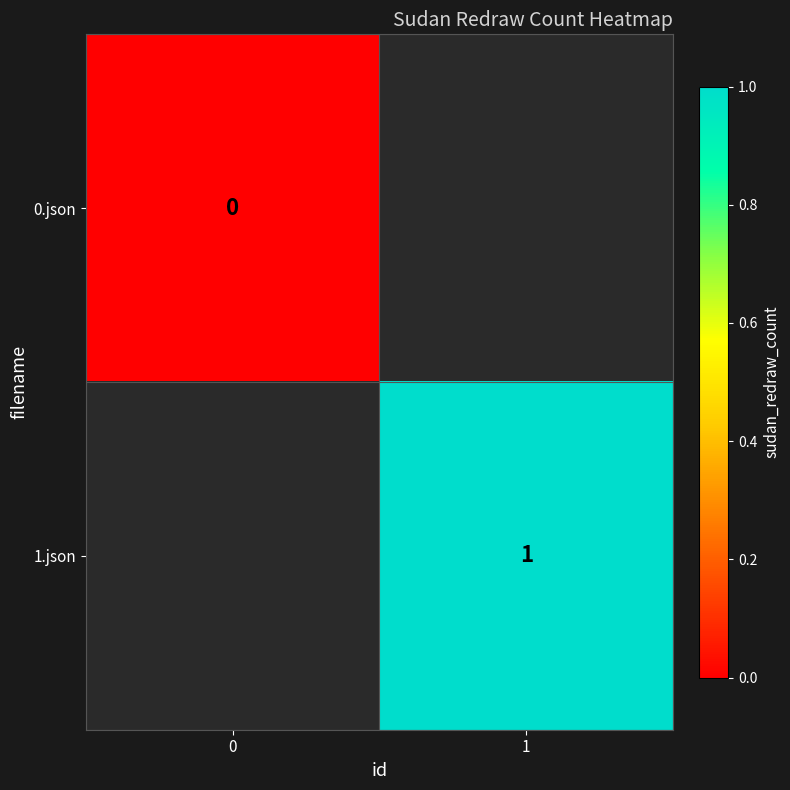

At how many categories does at least one series exceed 0?

1